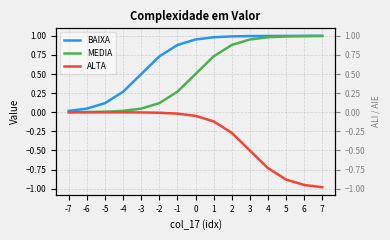

Is this an area chart (filled region under the line)?

No